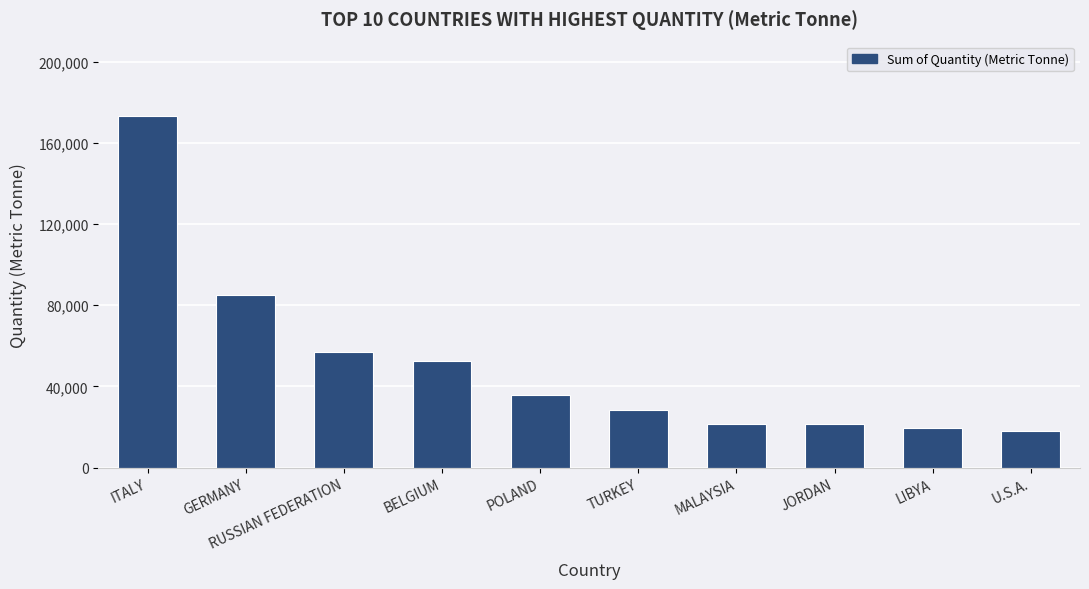

True or false: the data shows 173492 at ITALY.

True